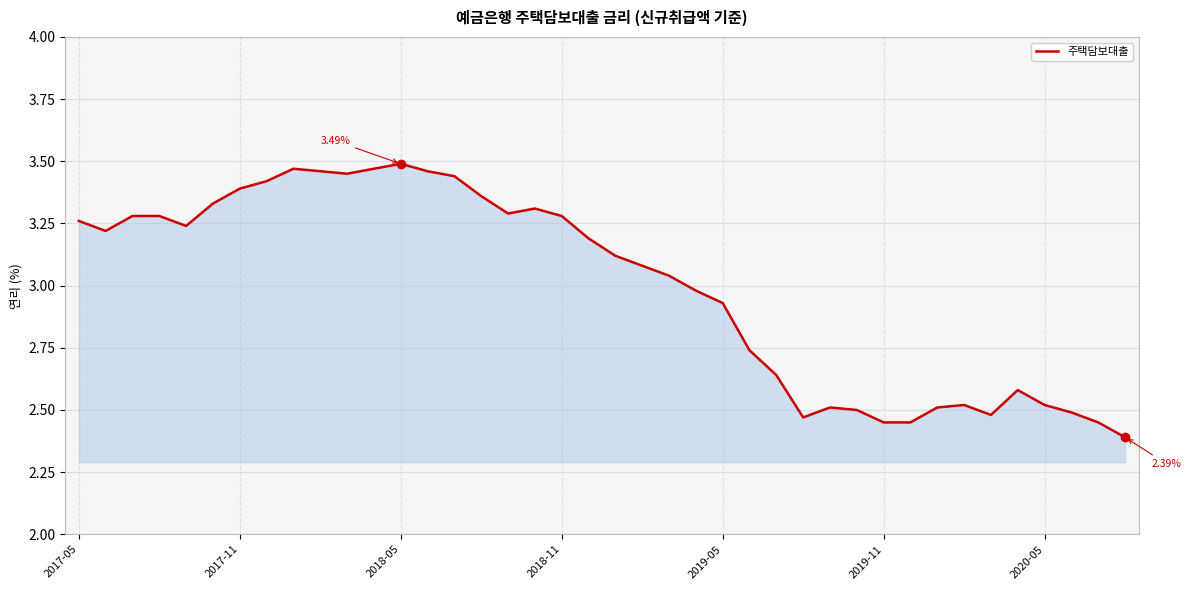

What is the difference between the maximum and minimum values?

1.1